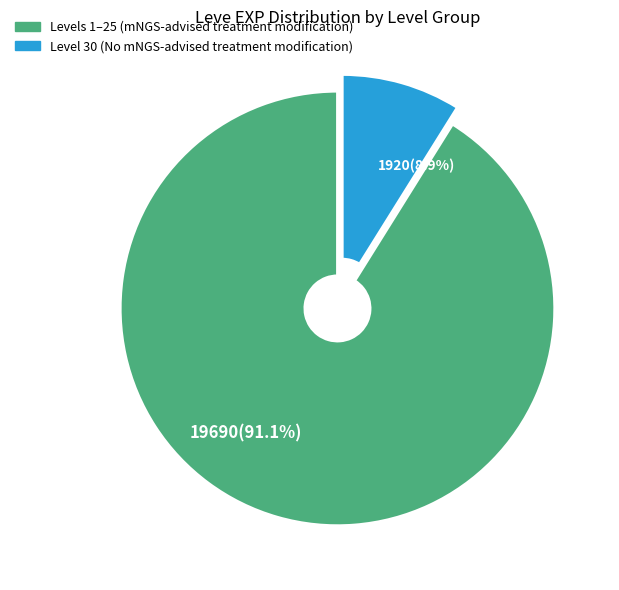

Rank the categories by value from highest to lowest.

19690(91.1%), 1920(8.9%)